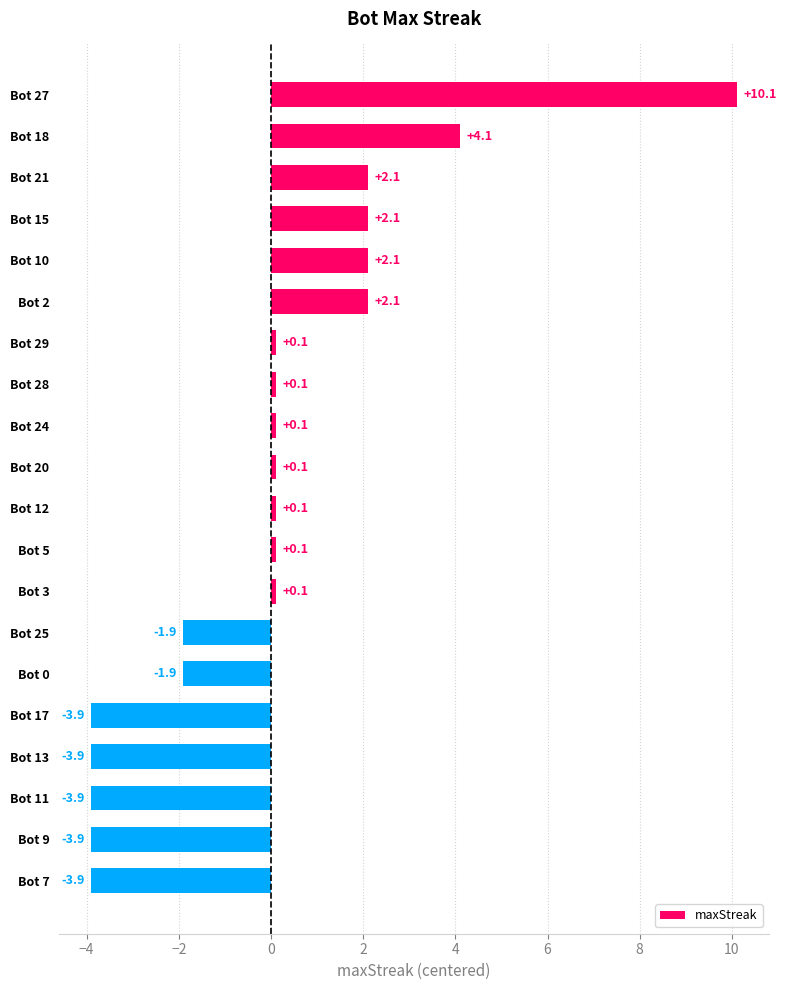

What is the label of the 5th bar from the bottom?

Bot 17